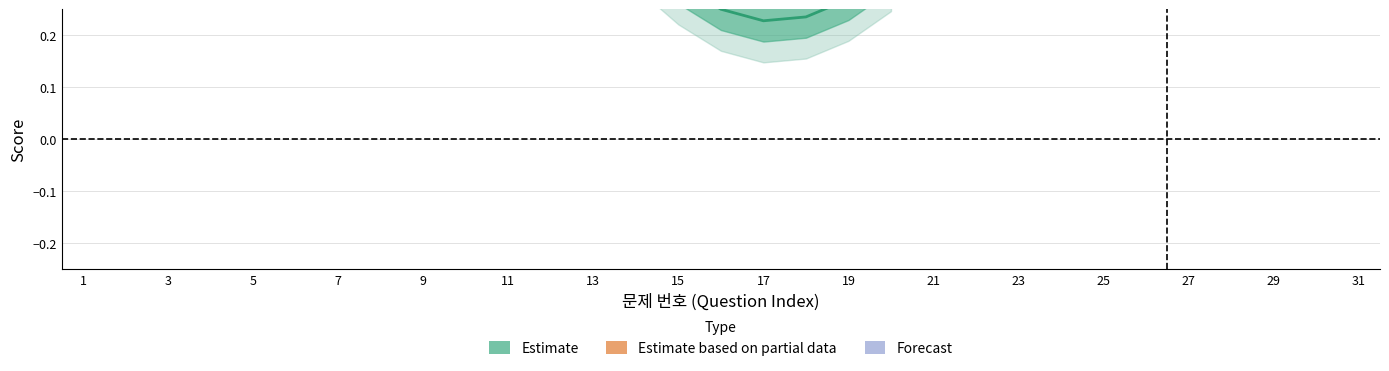

How many points are lower than both their immediate neighbors (excluding endpoints)?

8